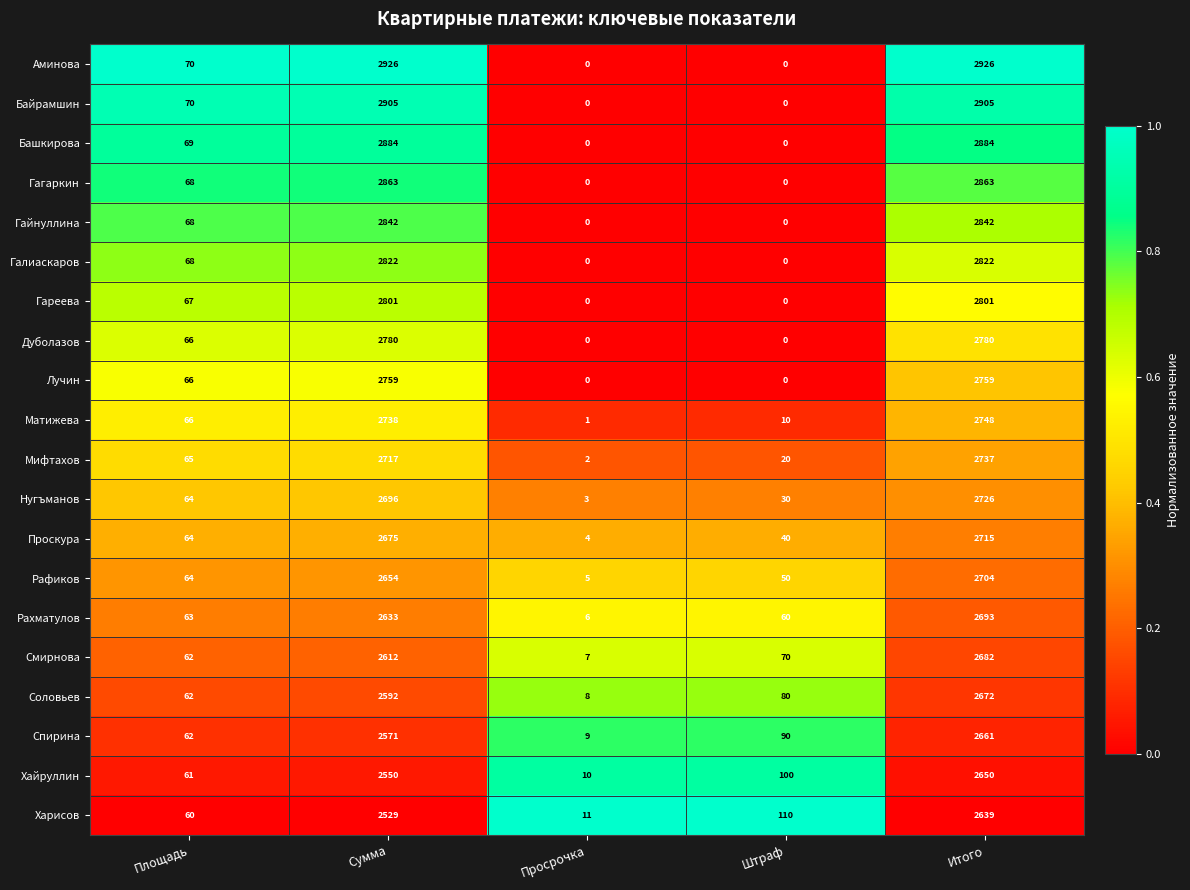

The value of Матижева at Площадь is 99. True or false?

False